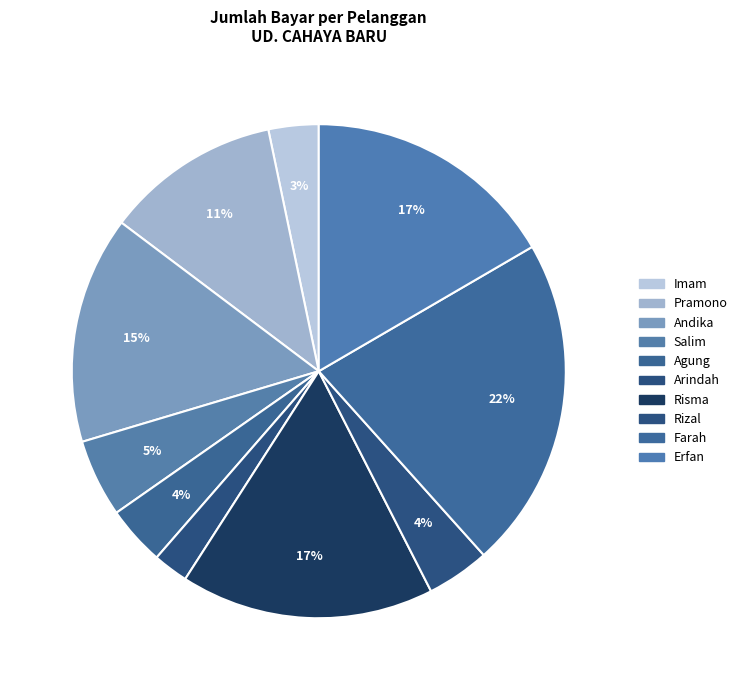

How many segments does this pie chart have?

10